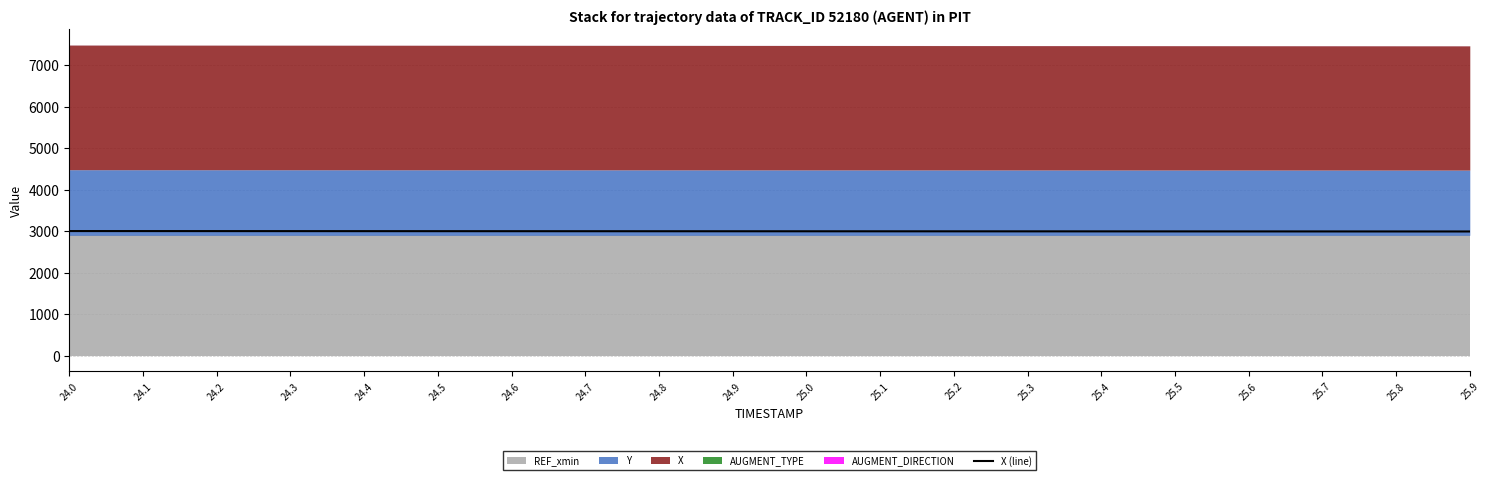

Rank the categories by value from highest to lowest.

24.0, 24.1, 24.2, 24.3, 24.4, 24.5, 24.6, 24.7, 24.8, 24.9, 25.0, 25.1, 25.2, 25.3, 25.4, 25.5, 25.6, 25.7, 25.8, 25.9